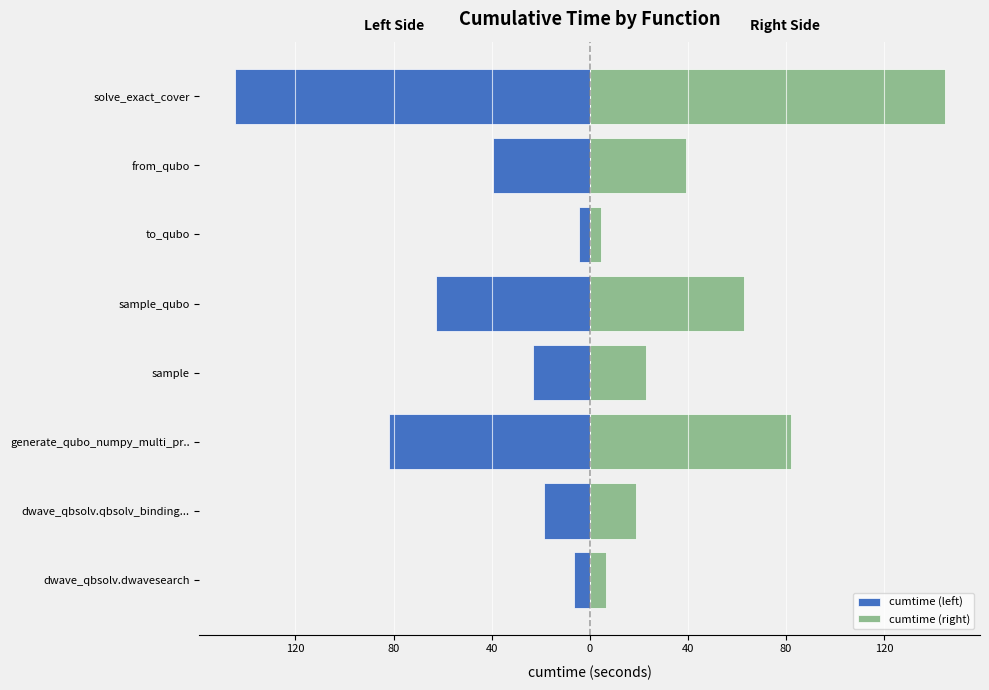

How many data points in cumtime (right) are above 39?

4